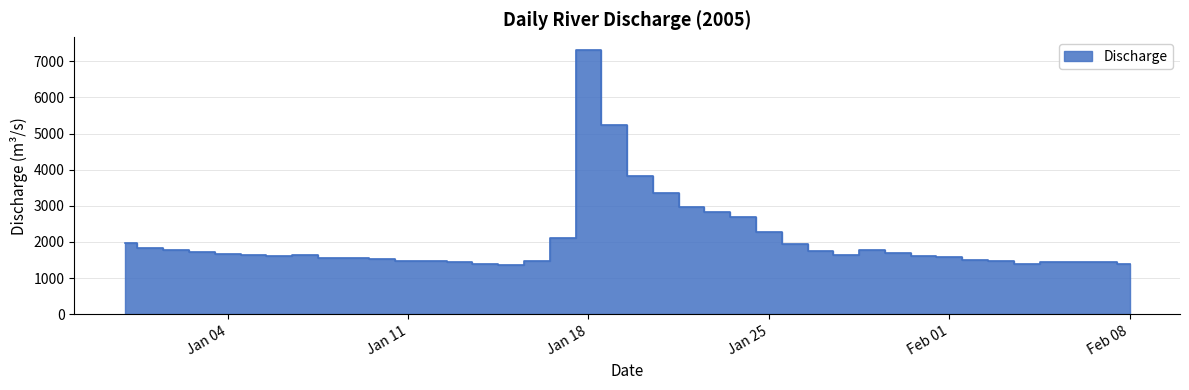

How many points are higher than both their immediate neighbors (excluding endpoints)?

5